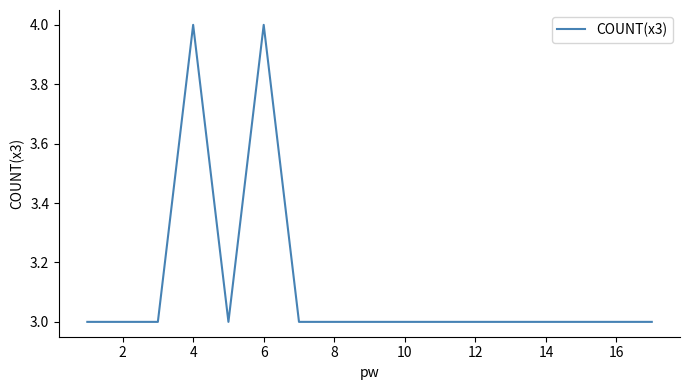

What is the greatest value displayed?

4